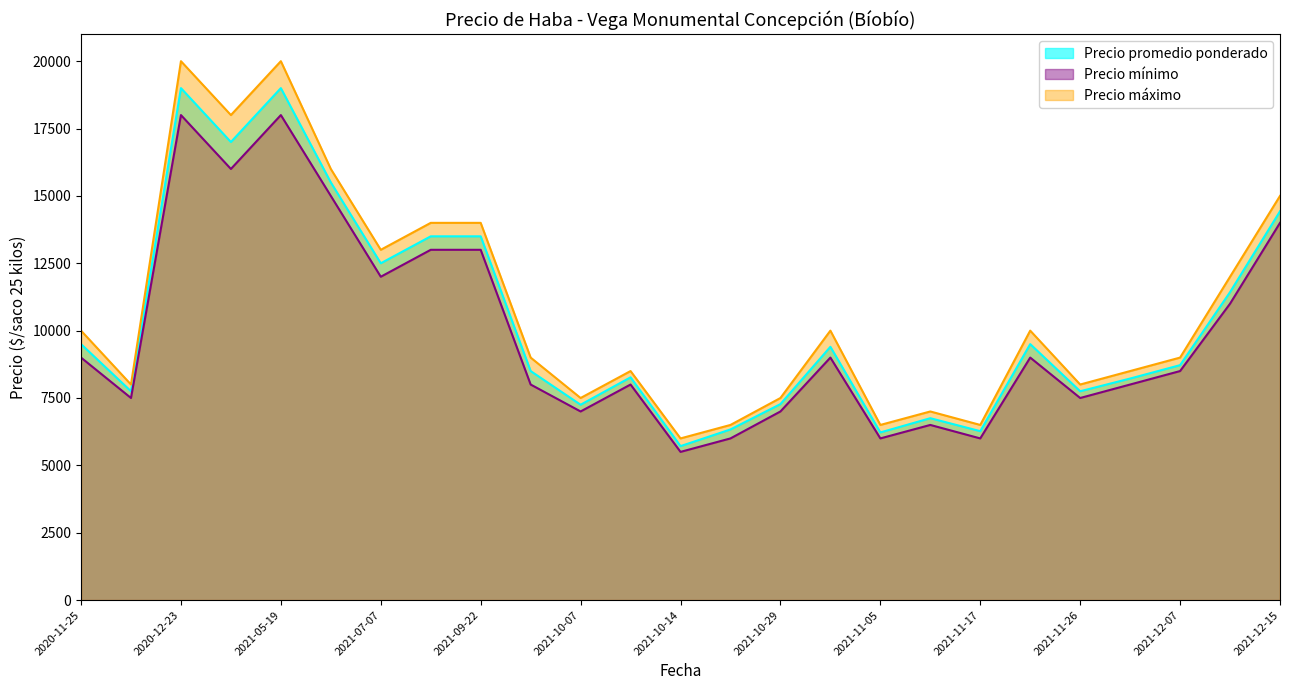

Is the value of Precio mínimo at 2021-07-07 greater than the value of Precio promedio ponderado at 2021-10-07?

Yes